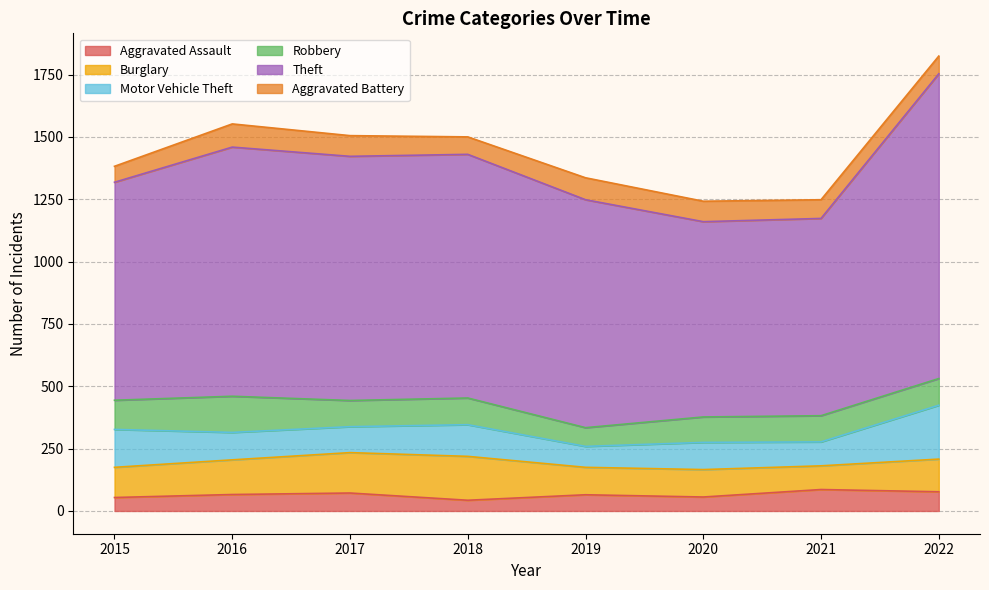

Is it true that Motor Vehicle Theft equals 139 at 2022?

False